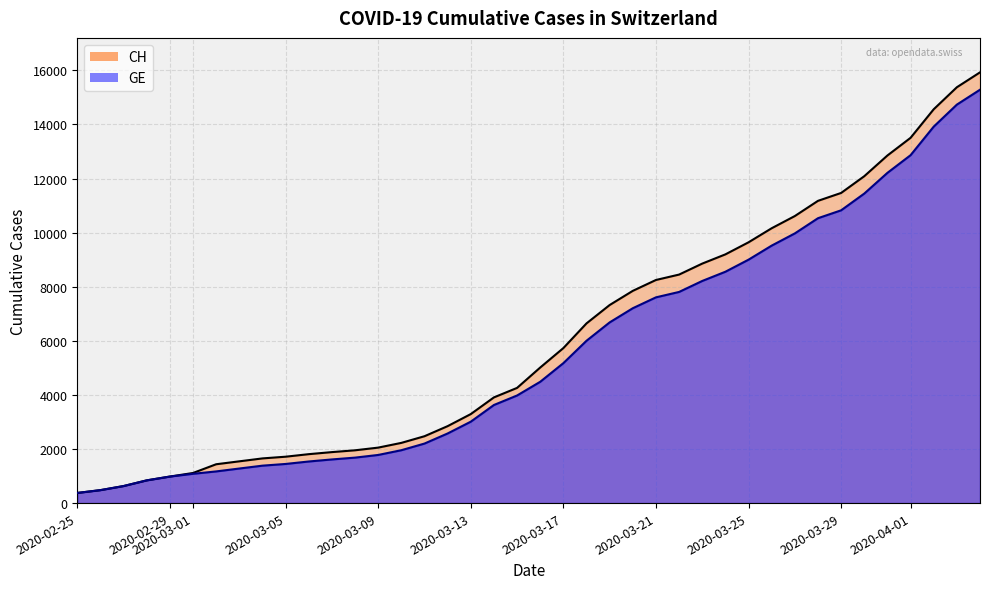

How many data points in GE are above 4485?

19